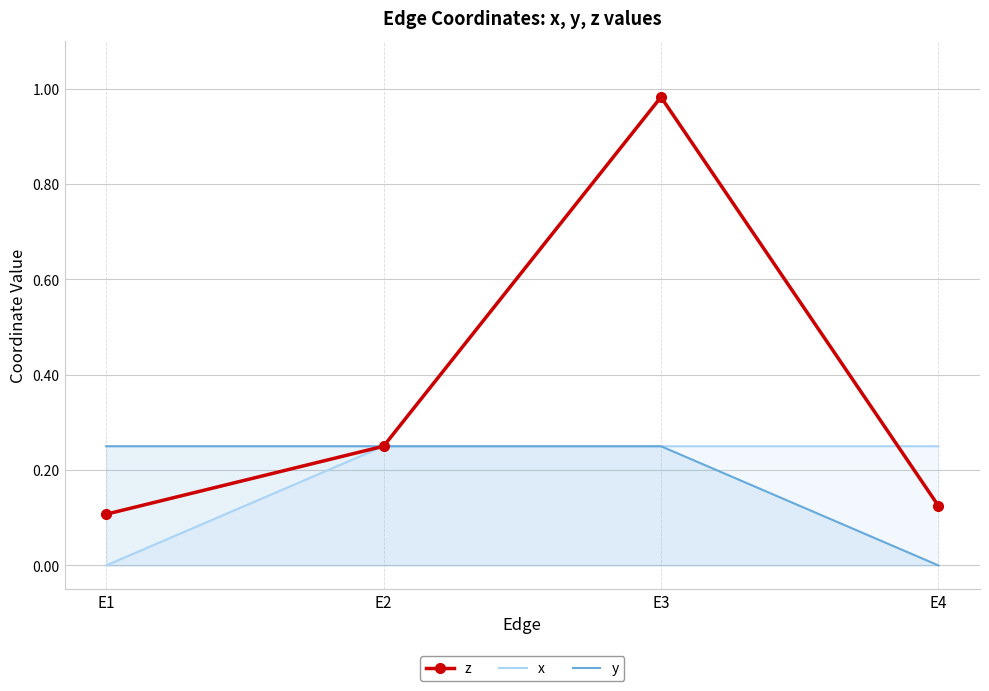

Which category has the lowest value across all series?

E1